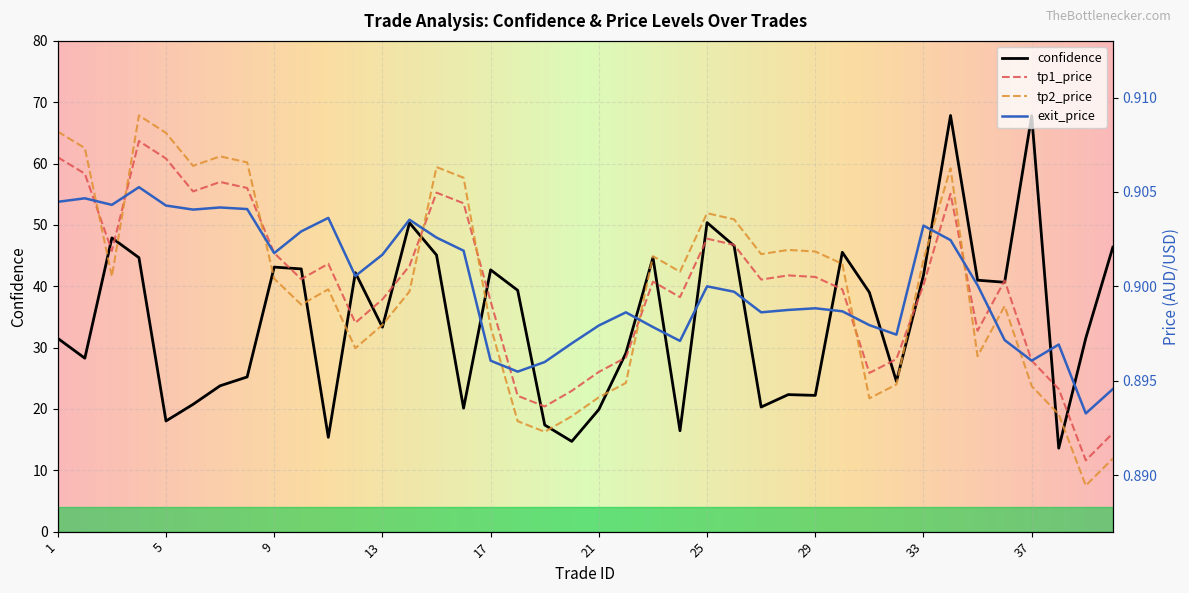

True or false: exit_price has more than 0 interior local peaks.

True